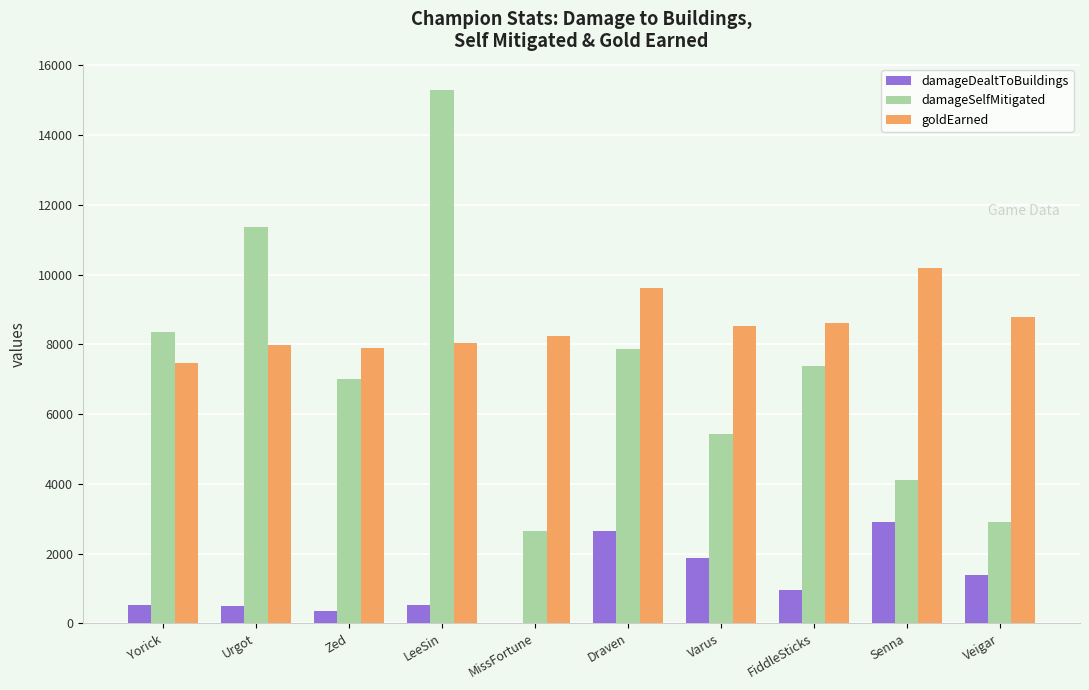

The value of goldEarned at Senna is 17980. True or false?

False